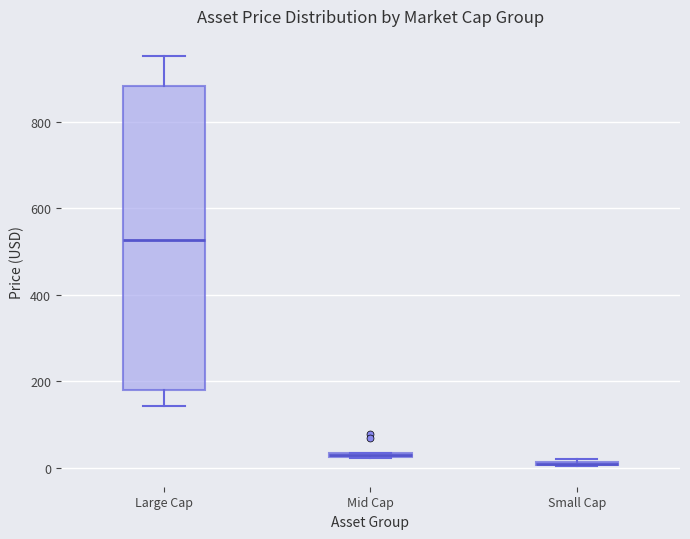

Where is the lower edge of the box for Large Cap on the y-axis? The values are not printed on the chart, so give them approximately, as read against the axis.

180